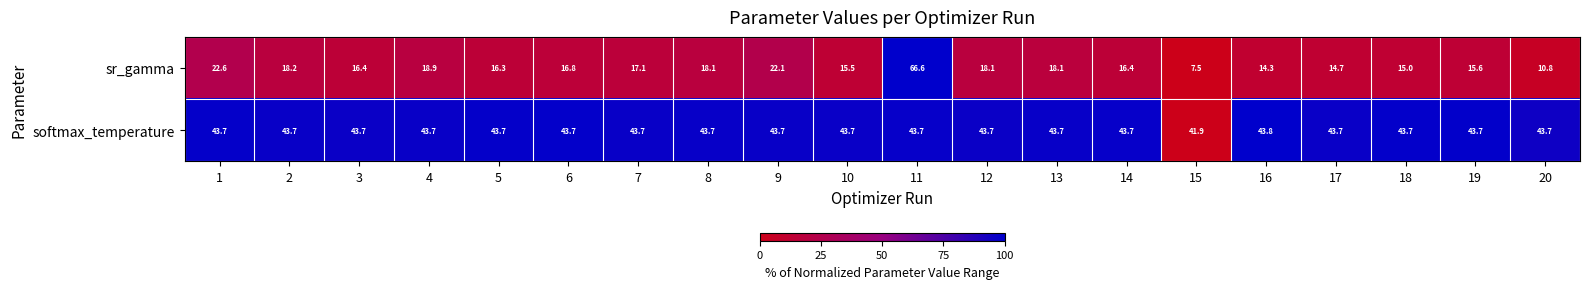

Where is softmax_temperature nearest to the value 42?

15